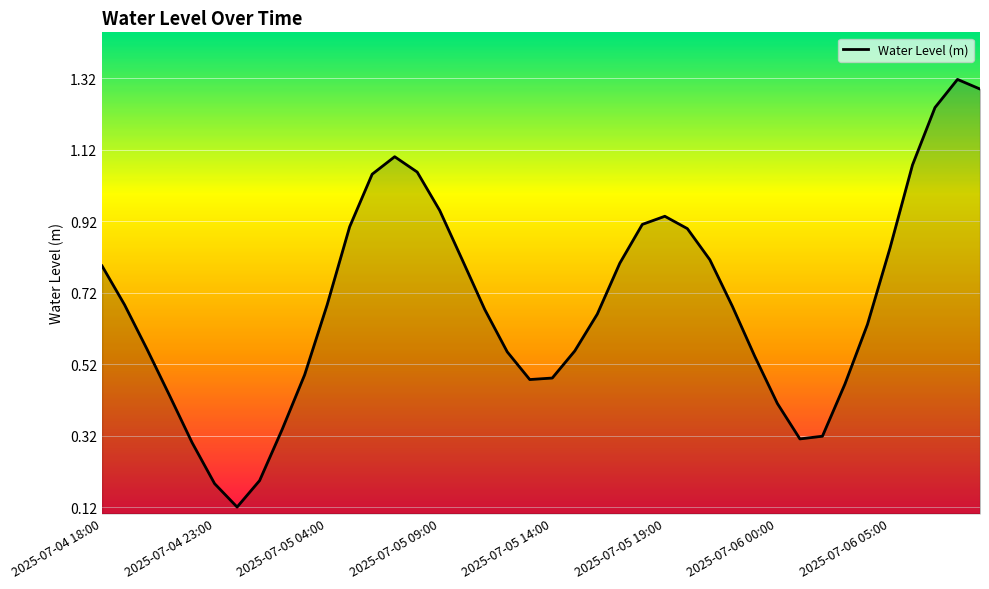

Reading left to right, what are all the values shown in this chart?

0.8	0.7	0.6	0.4	0.3	0.2	0.1	0.2	0.3	0.5	0.7	0.9	1.1	1.1	1.1	1.0	0.8	0.7	0.6	0.5	0.5	0.6	0.7	0.8	0.9	0.9	0.9	0.8	0.7	0.5	0.4	0.3	0.3	0.5	0.6	0.8	1.1	1.2	1.3	1.3